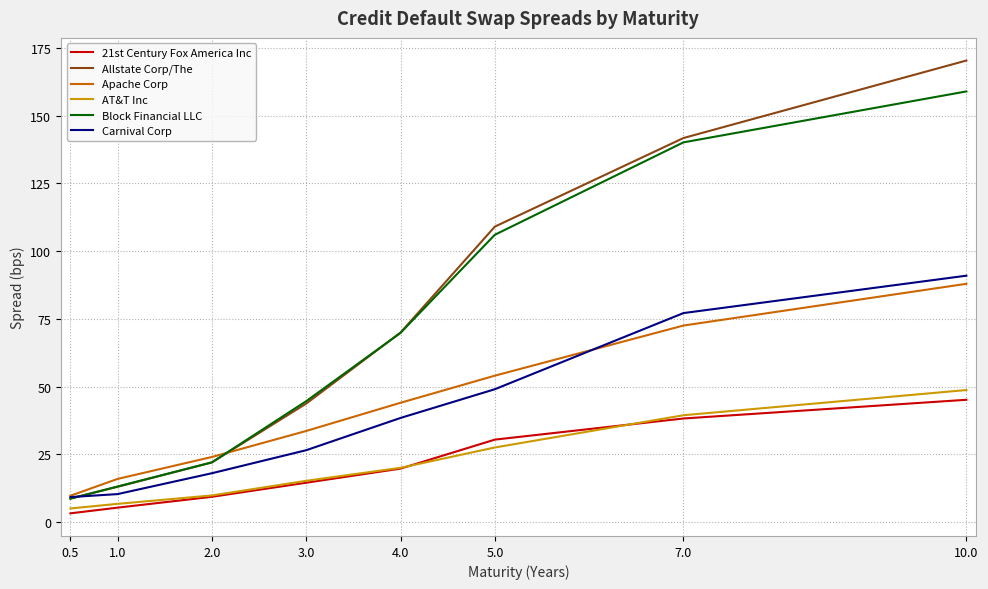

What are all the series names shown in the legend?

21st Century Fox America Inc, Allstate Corp/The, Apache Corp, AT&T Inc, Block Financial LLC, Carnival Corp